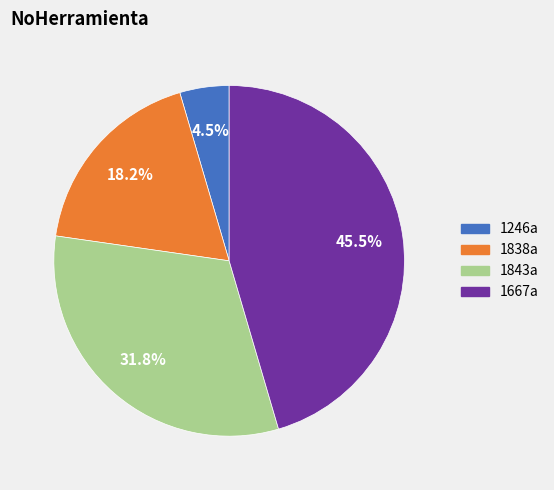

To the nearest percent, what is the average slice percentage?

25%